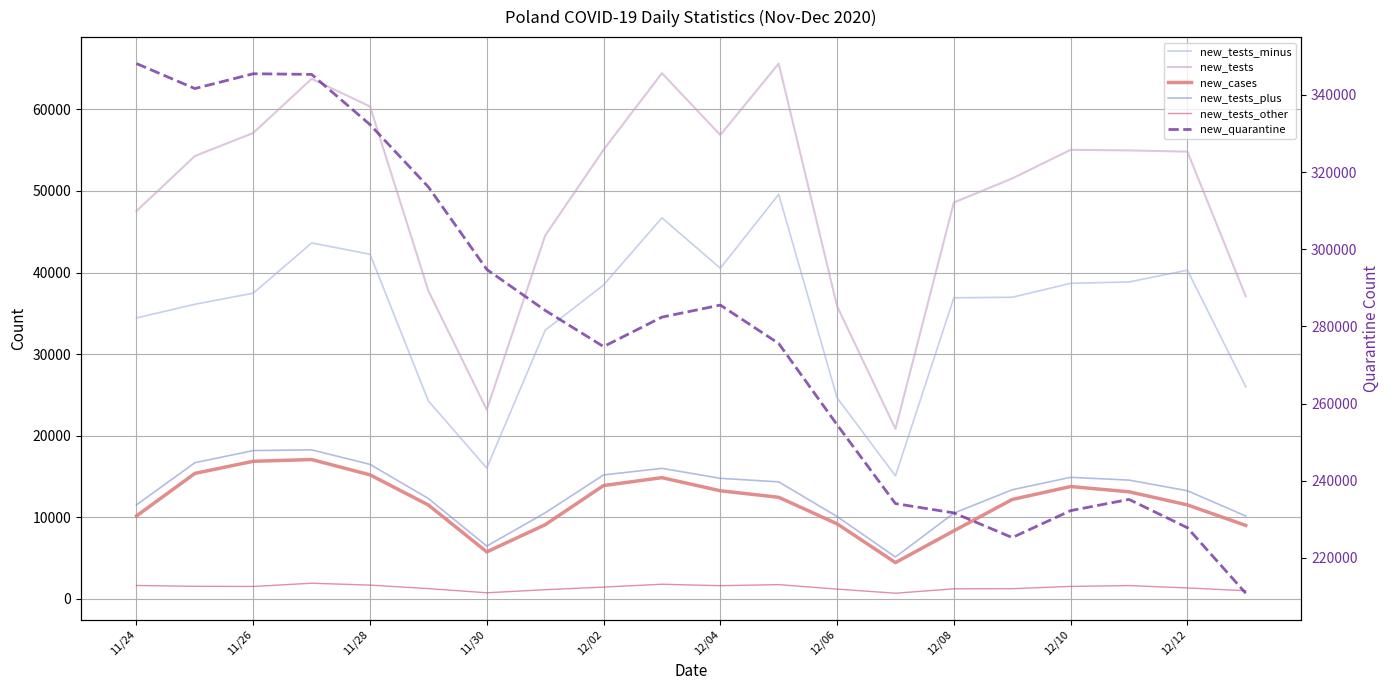

True or false: new_tests_minus and new_tests_plus cross at least once.

False